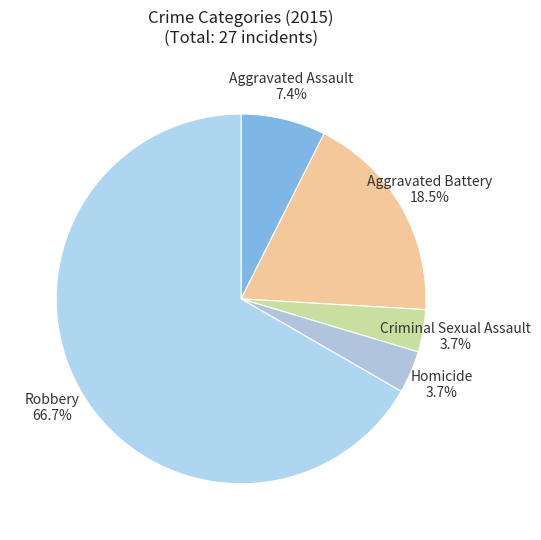

What is the majority slice?

Robbery